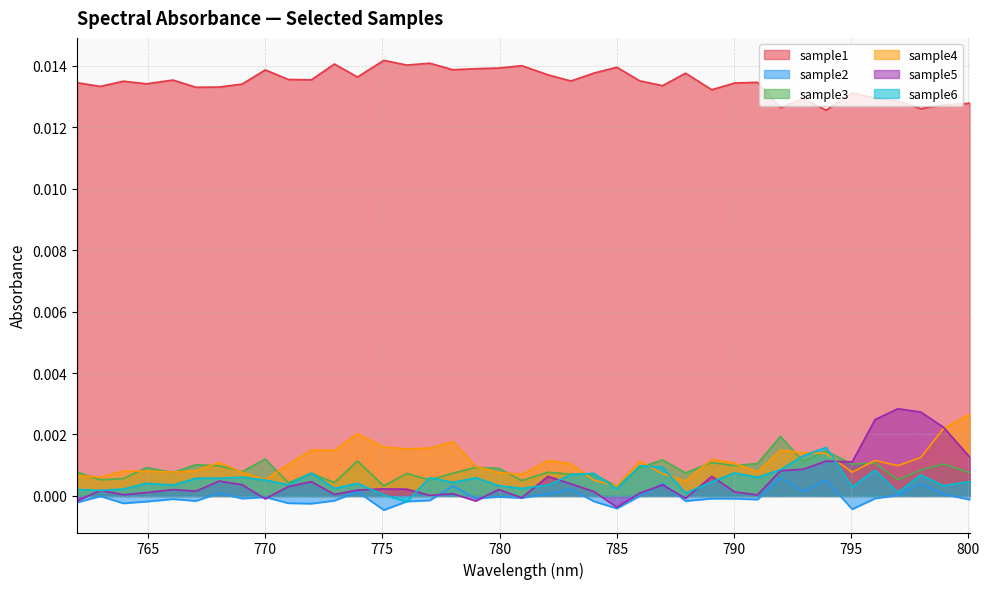

Does the chart have visible grid lines?

Yes